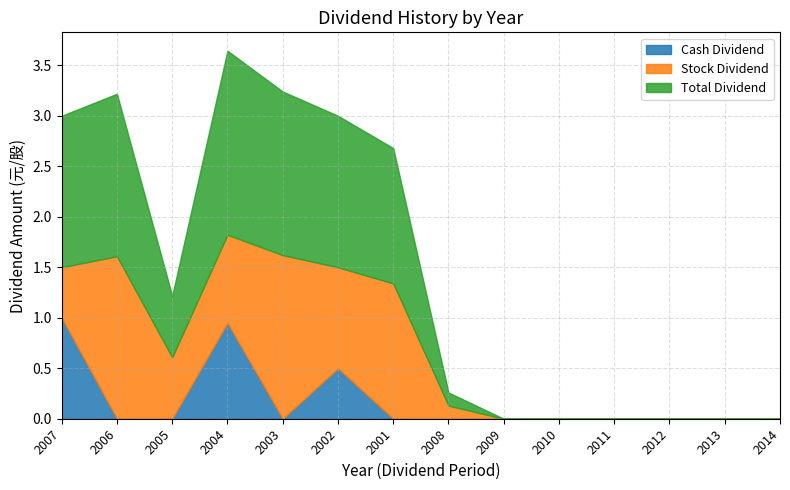

Does the chart have visible grid lines?

Yes